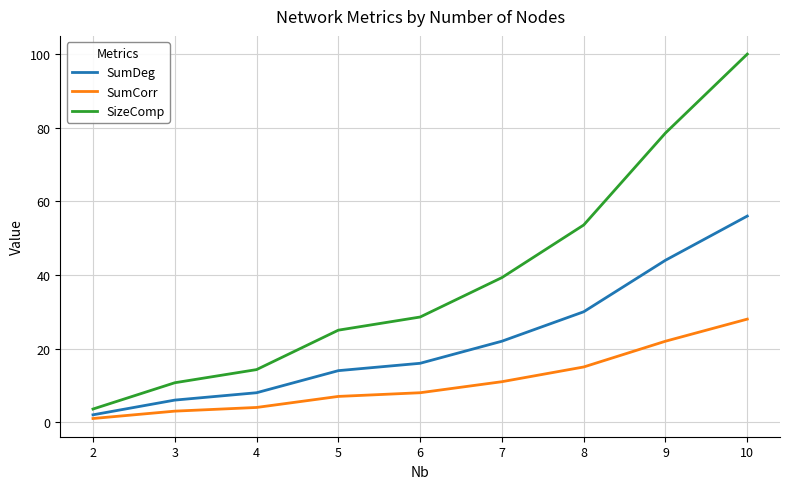

The value of SumCorr at 8 is 9.3. True or false?

False